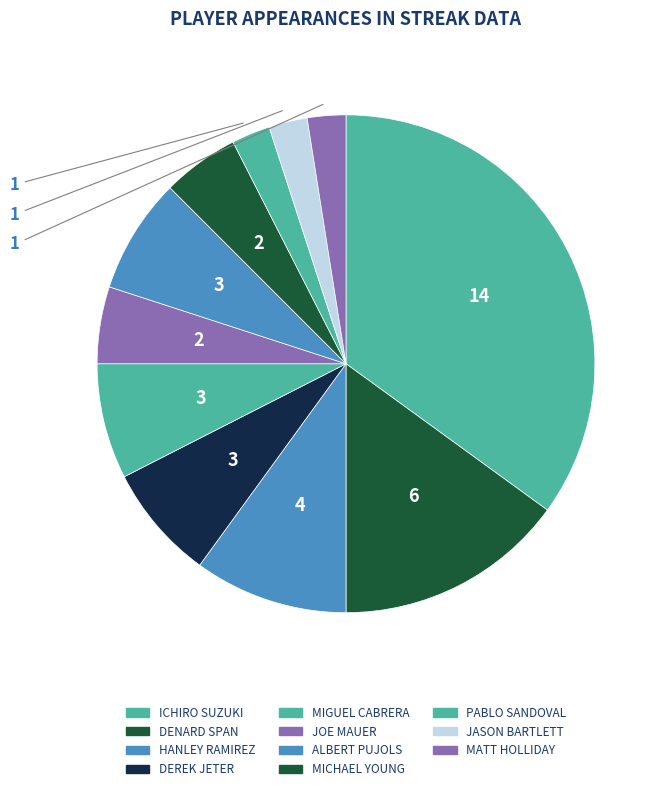

How many slices are in this pie chart?

11